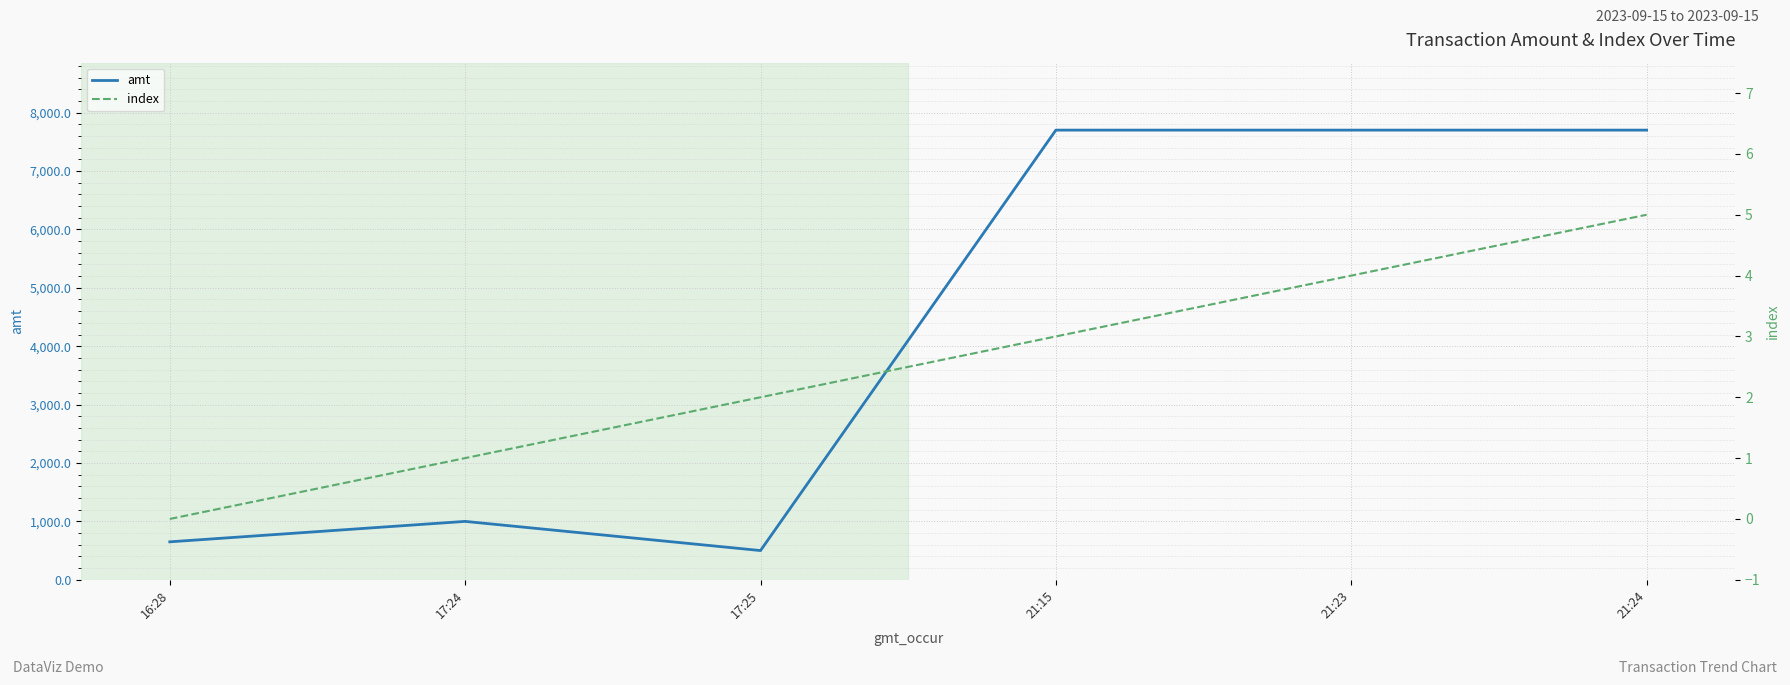

The amt series shows 1000.0 at 17:24. True or false?

True